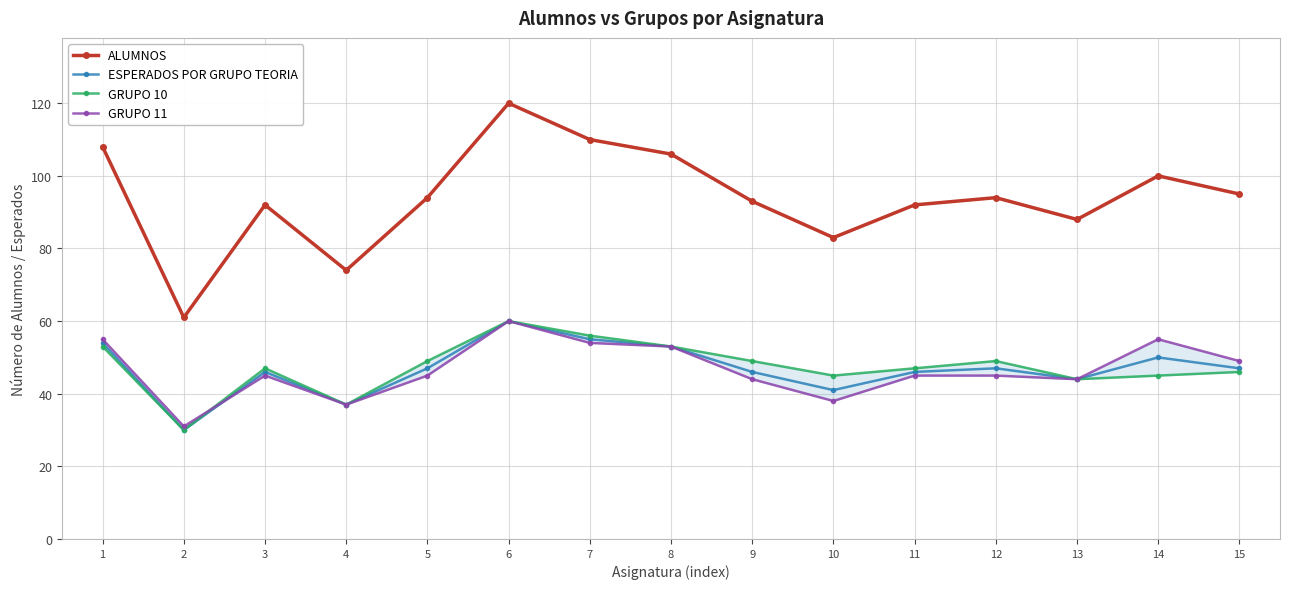

At how many categories does at least one series exceed 112?

1